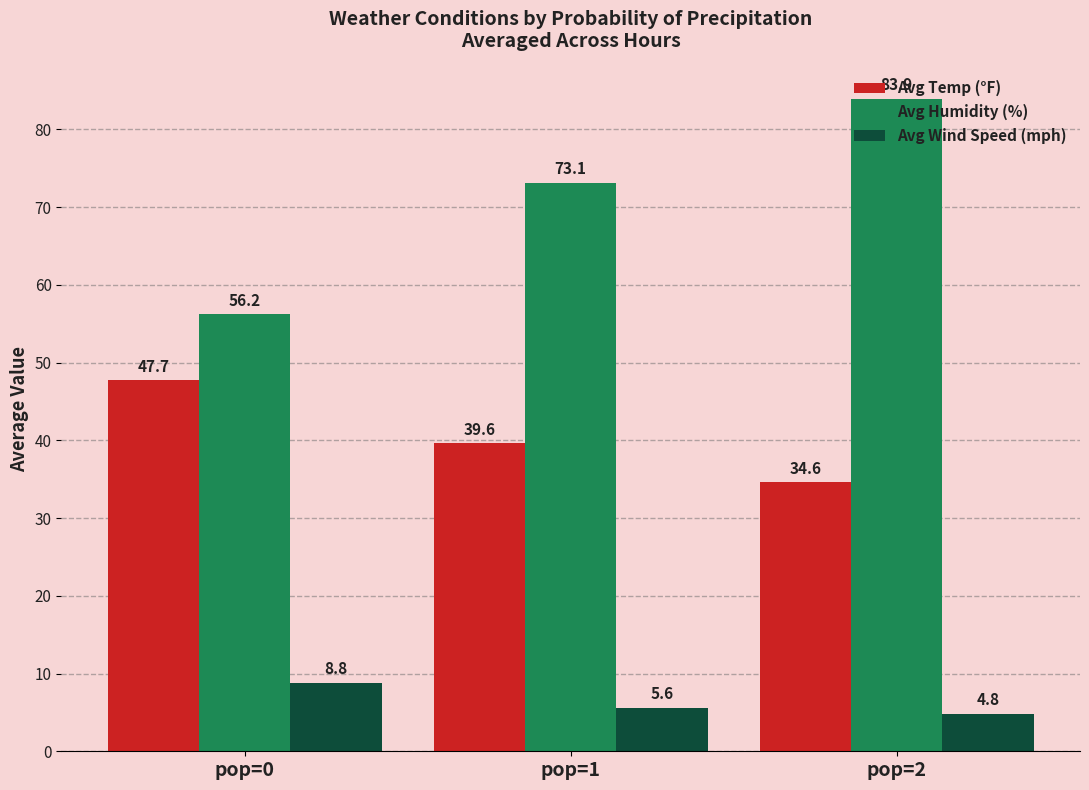

Is it true that Avg Temp (°F) equals 31.4 at pop=0?

False